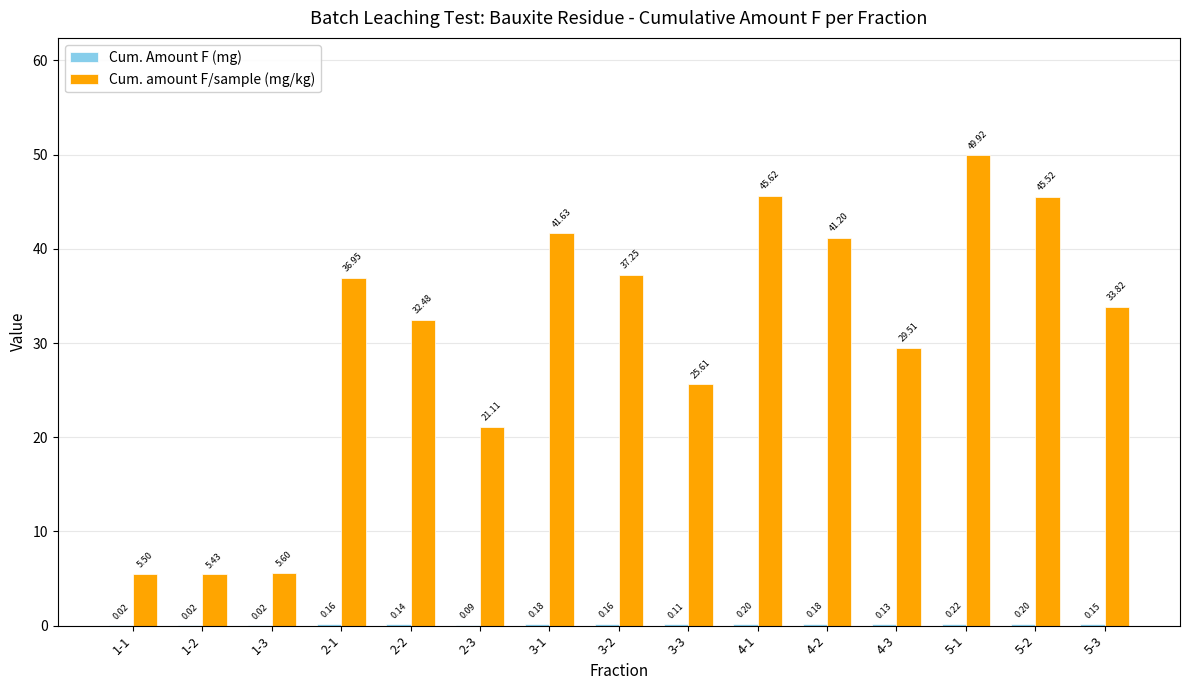

What is the total value across all series at 2-2?

32.6